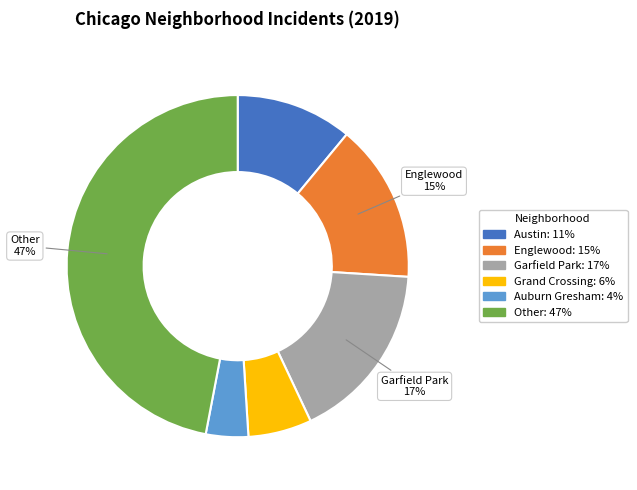

Is it true that Garfield Park is 17% of the pie?

True